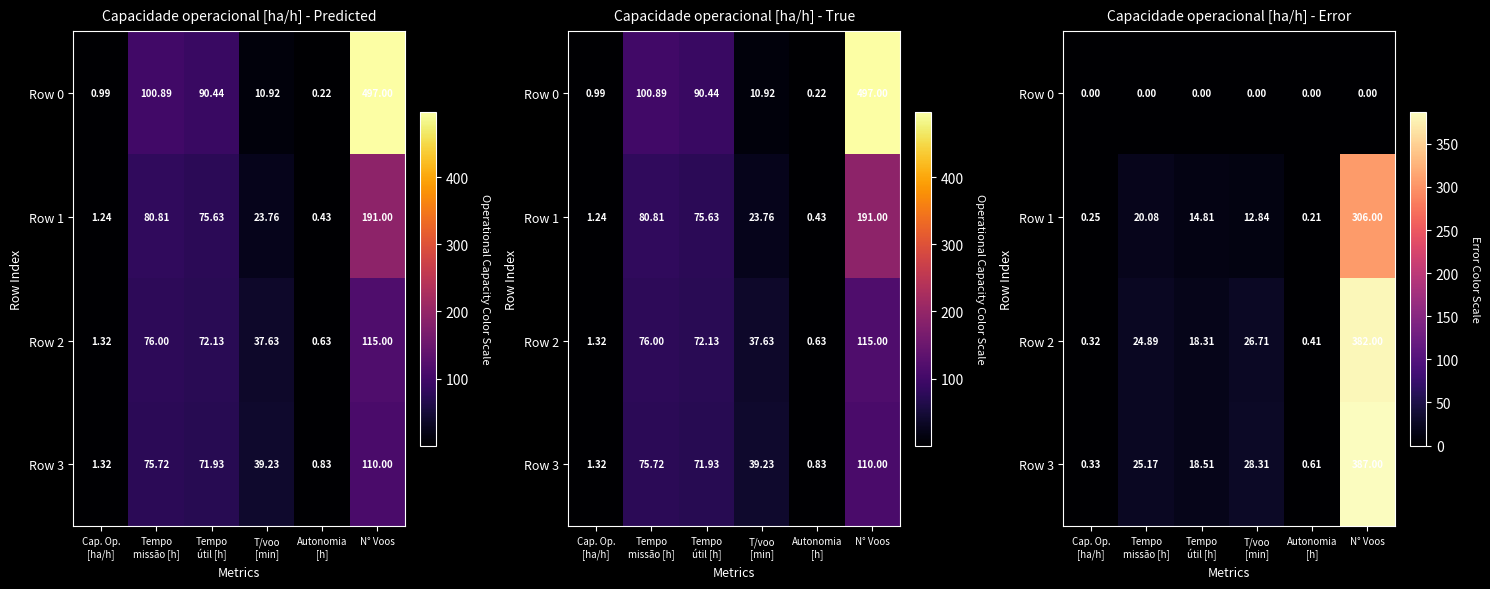

The Row 1 series shows 0.2 at Cap. Op. [ha/h]. True or false?

True